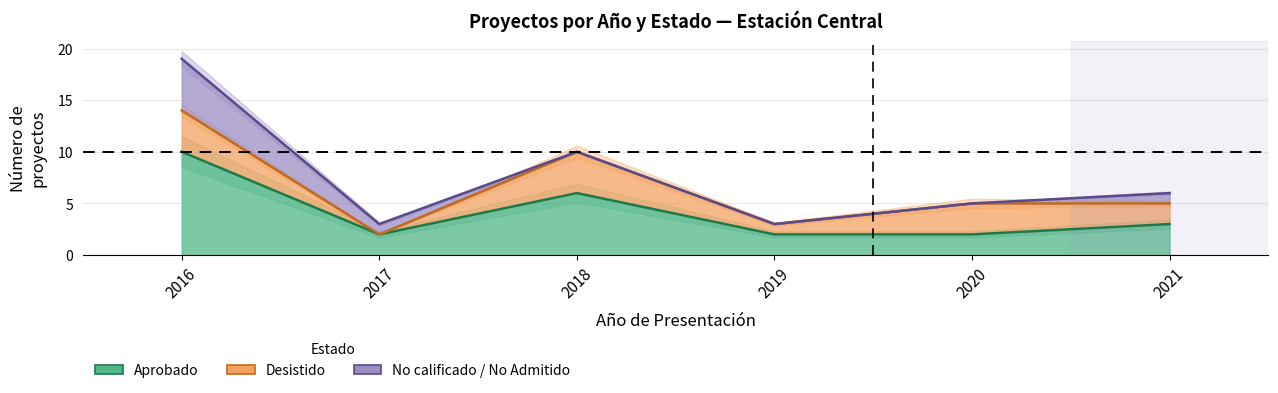

Reading left to right, transcribe all the data shown in this chart.

Aprobado: 10	2	6	2	2	3
Desistido: 4	0	4	1	3	2
No calificado / No Admitido: 5	1	0	0	0	1